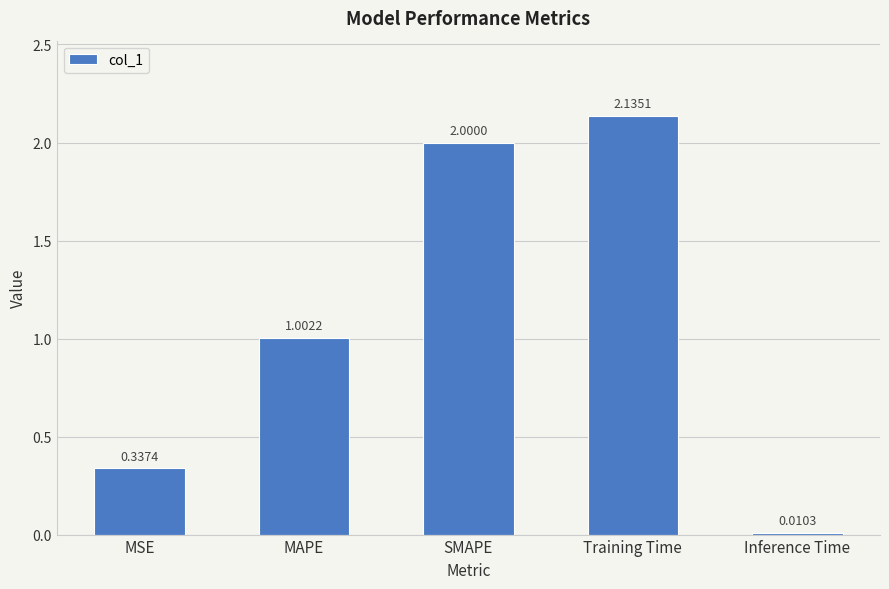

At which label does the data first exceed 1?

MAPE